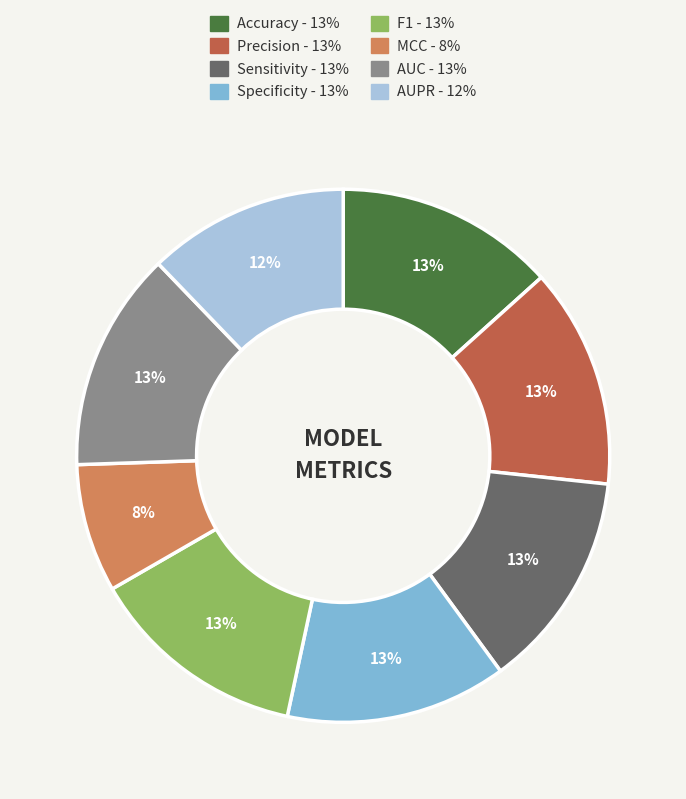

Does any single category account for the majority?

No